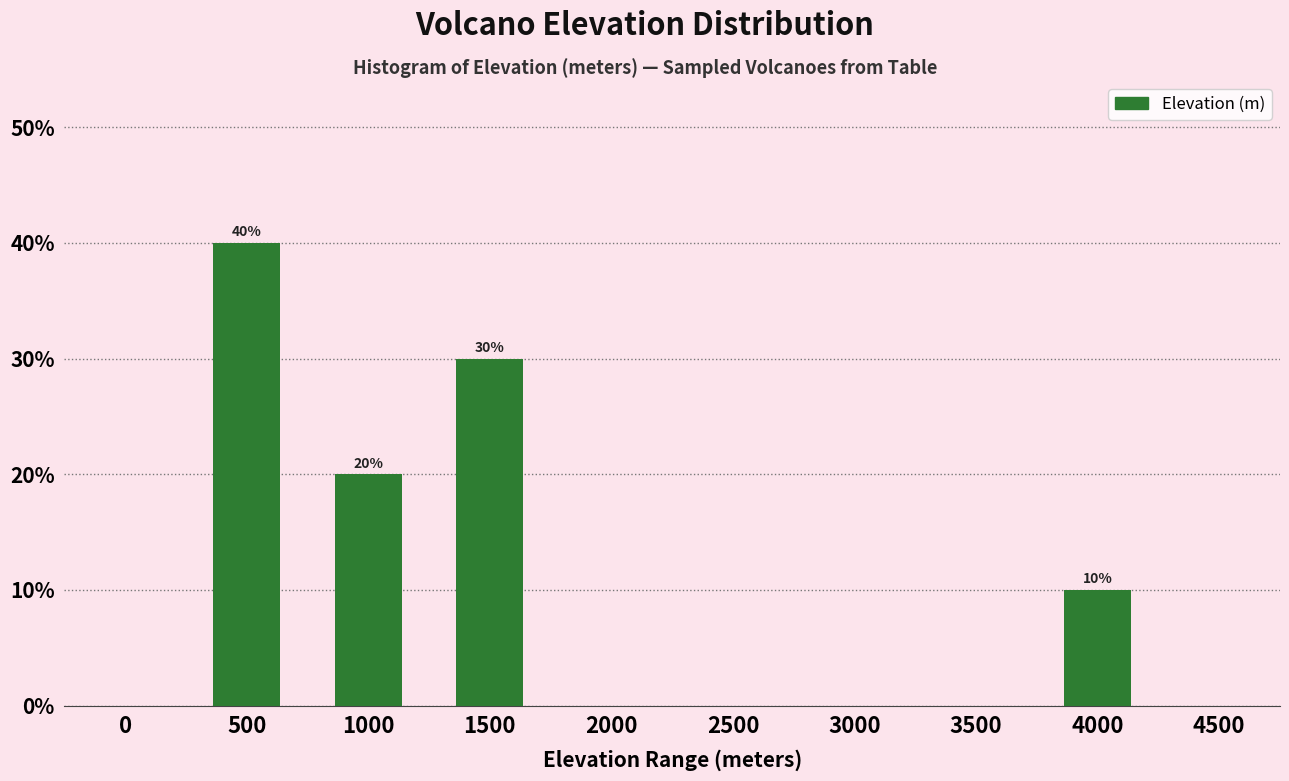

Reading right to left, extract all data points from this chart.

4500=0	4000=10	3500=0	3000=0	2500=0	2000=0	1500=30	1000=20	500=40	0=0